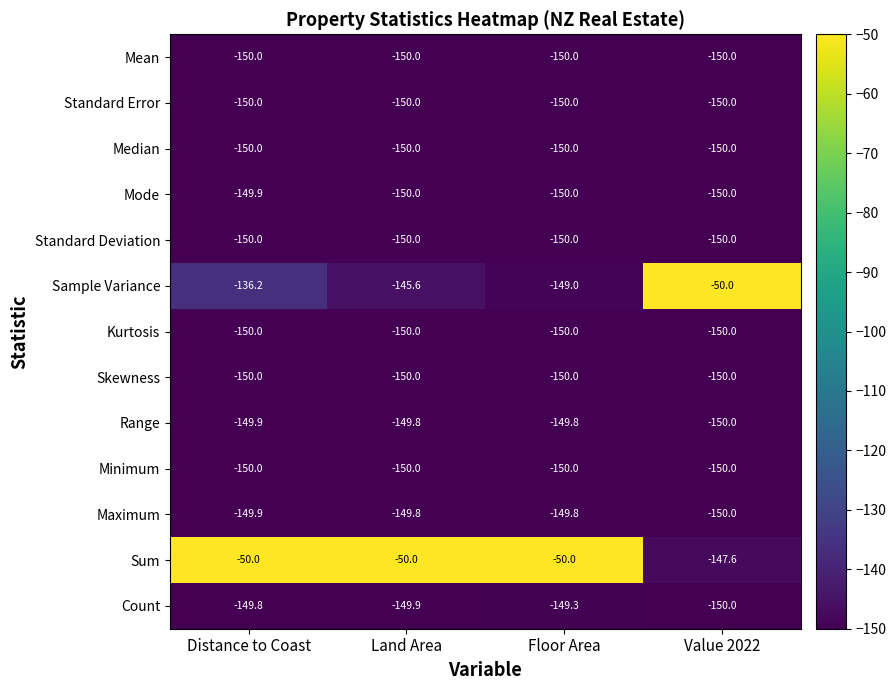

What is the greatest value displayed?

-50.0